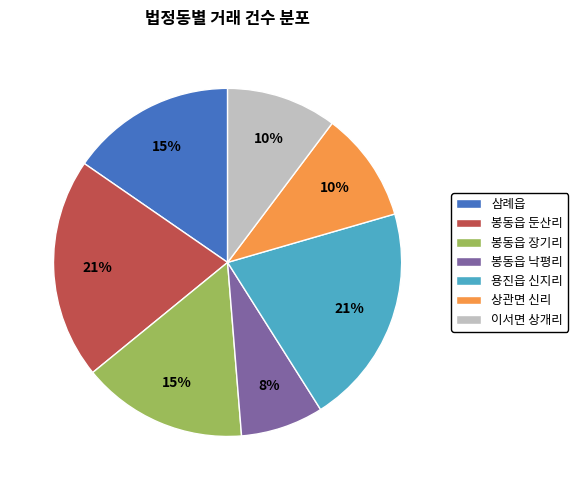

True or false: 봉동읍 둔산리 accounts for 15% of the total.

False